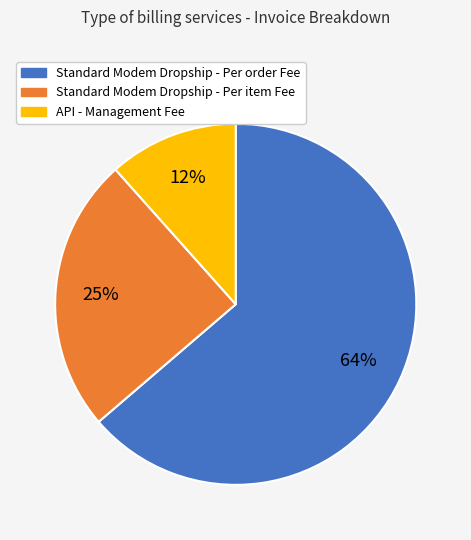

Which has a higher value, API - Management Fee or Standard Modem Dropship - Per order Fee?

Standard Modem Dropship - Per order Fee